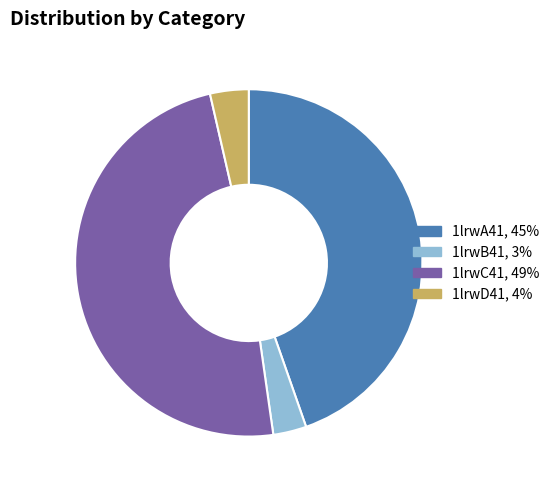

Which has a higher value, 1lrwC41 or 1lrwD41?

1lrwC41